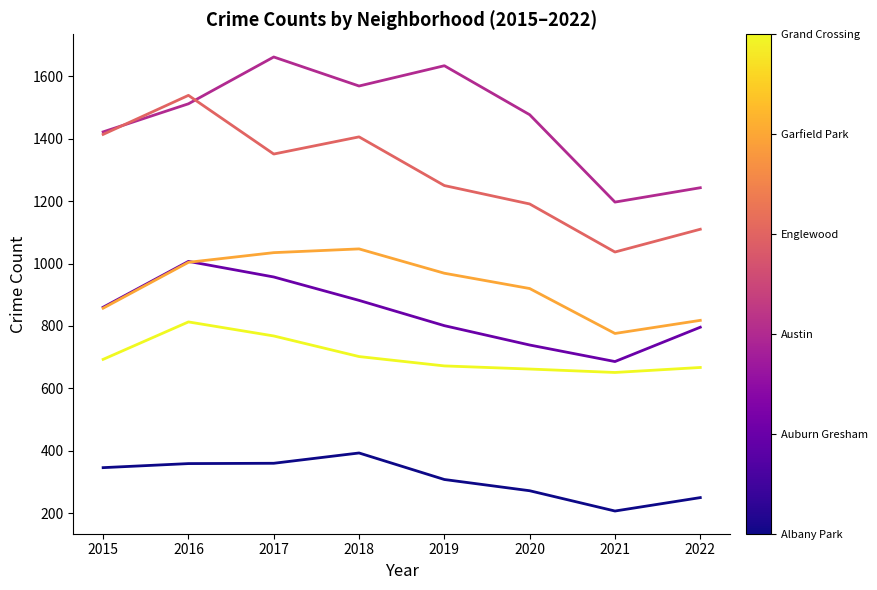

What is the difference between the highest and lowest values at 2016?

1180